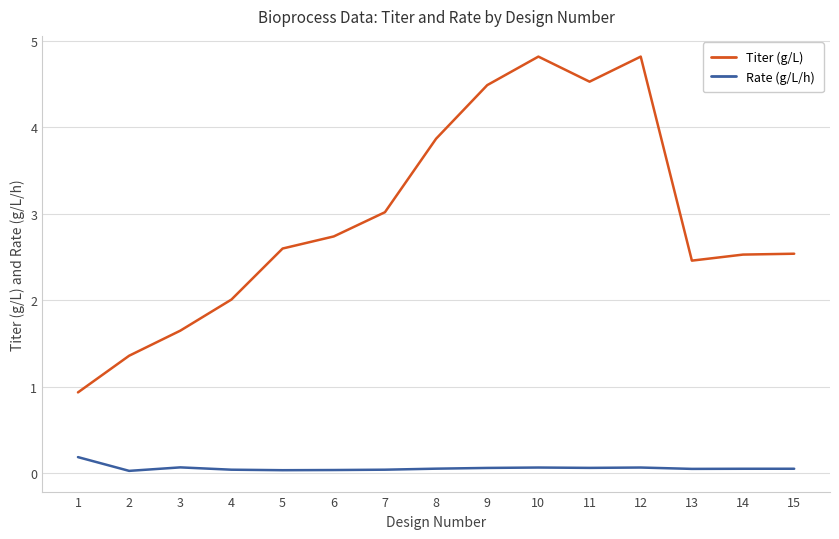

How many distinct data groups are displayed?

2